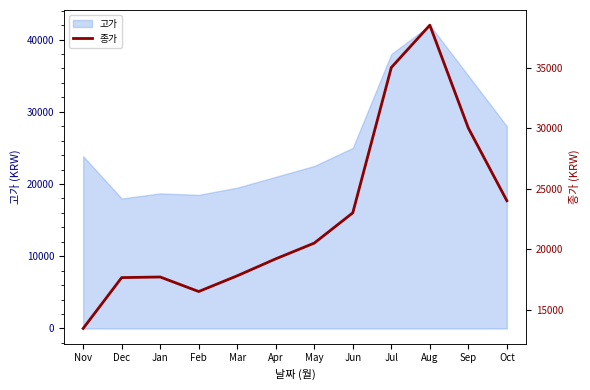

What is the label of the 12th point from the right?

Nov